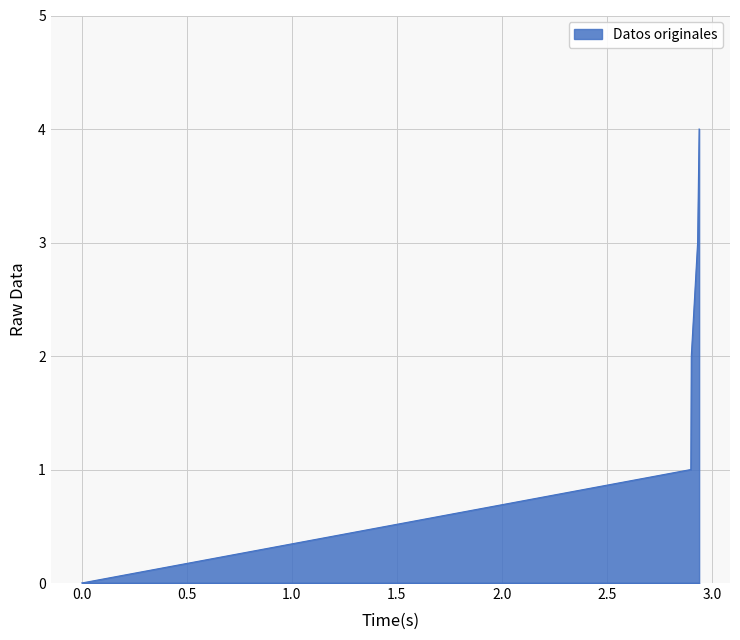

What is the greatest value displayed?

4